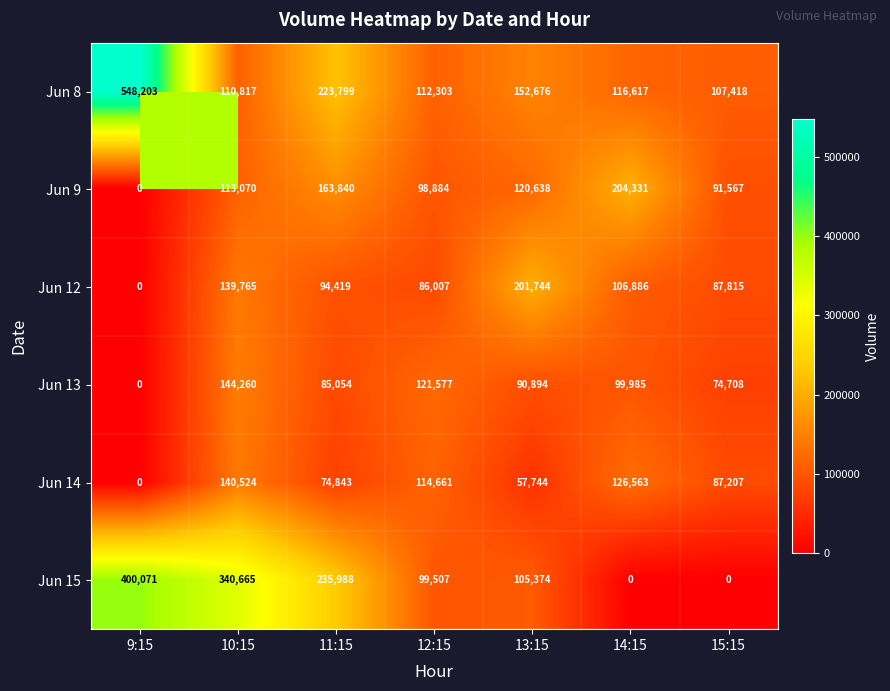

How many series are shown in this chart?

6